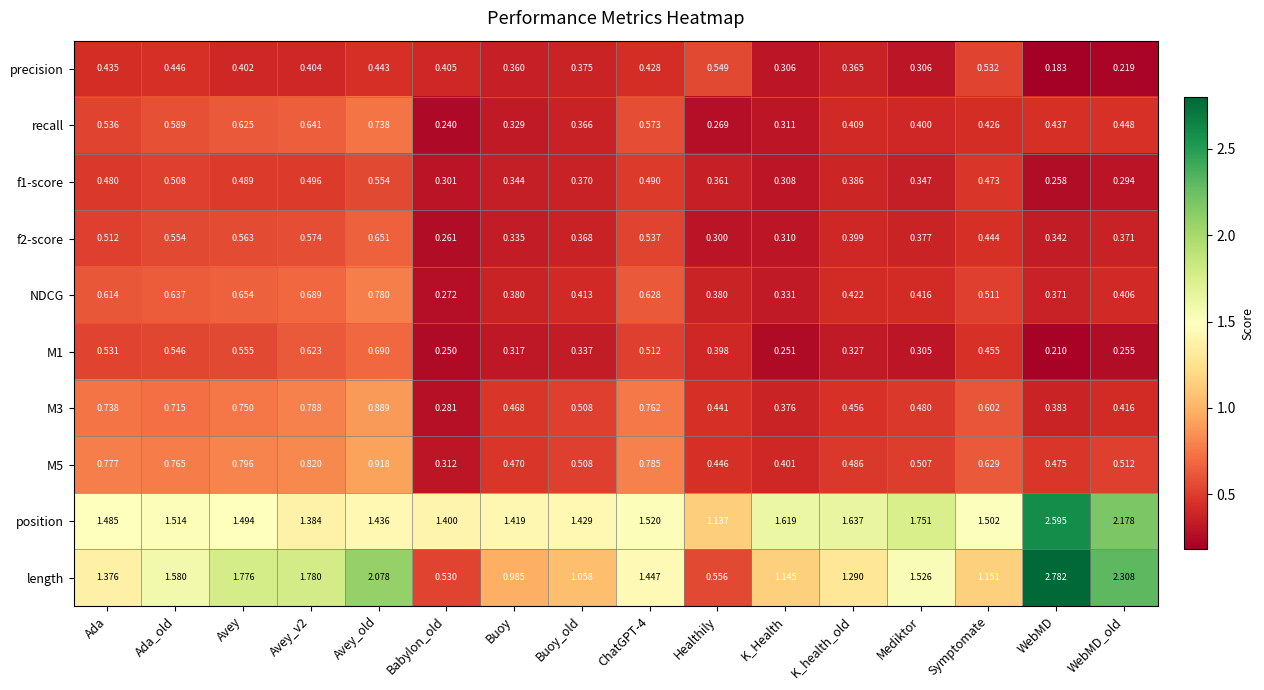

At how many categories does at least one series exceed 1?

16